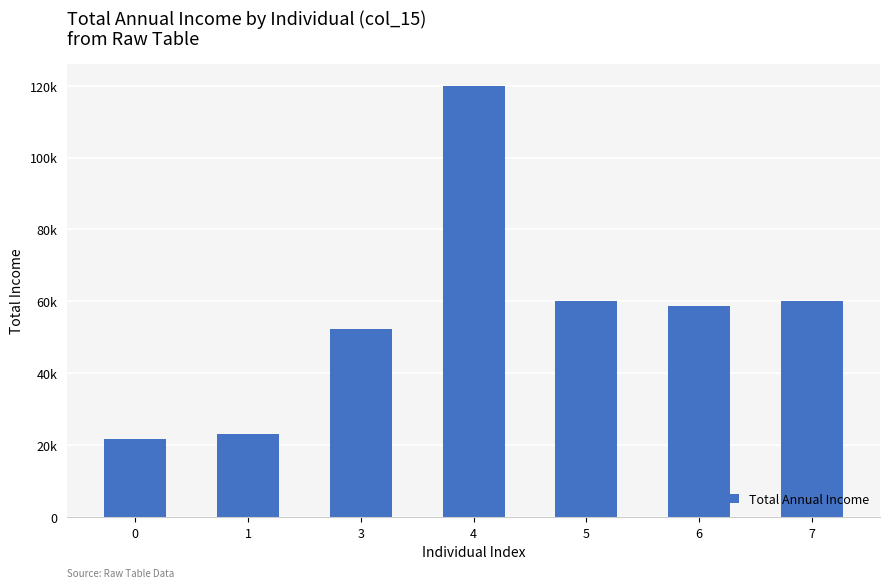

What is the difference between the second highest and minimum values?

38400